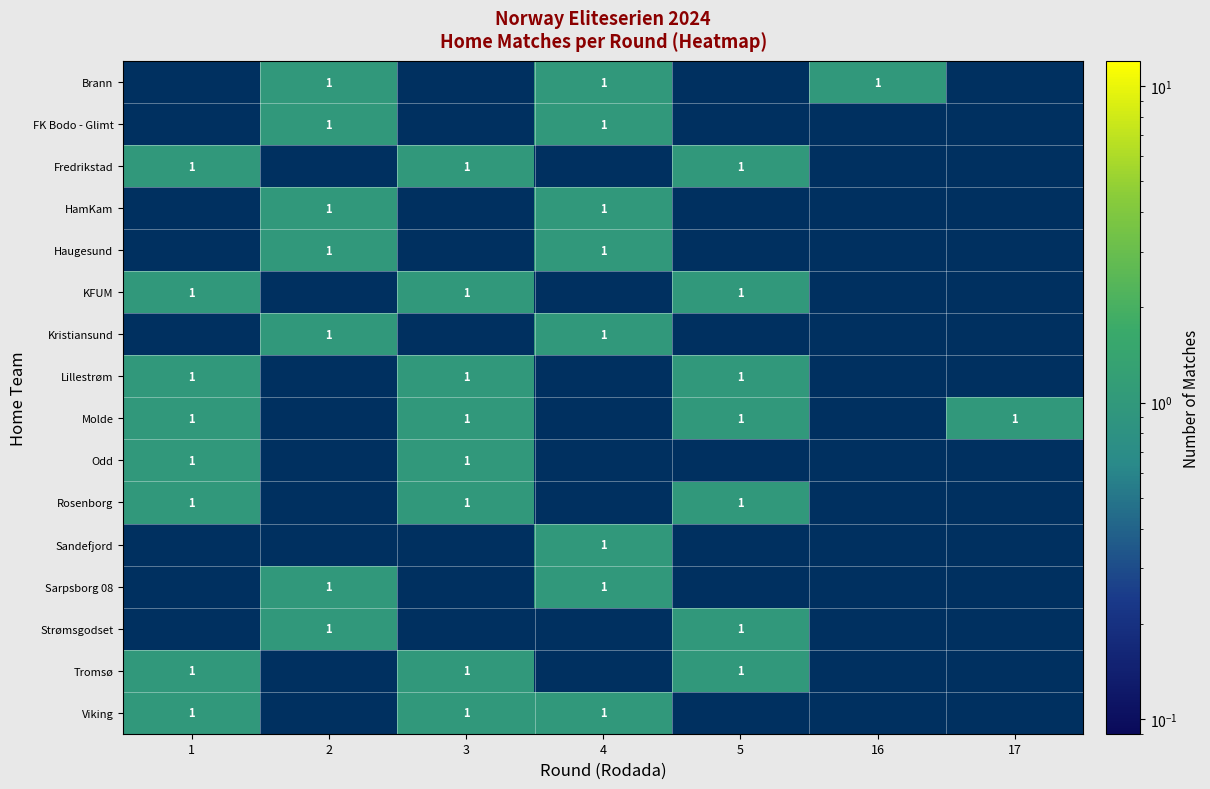

Is it true that Kristiansund equals 0 at 2?

False